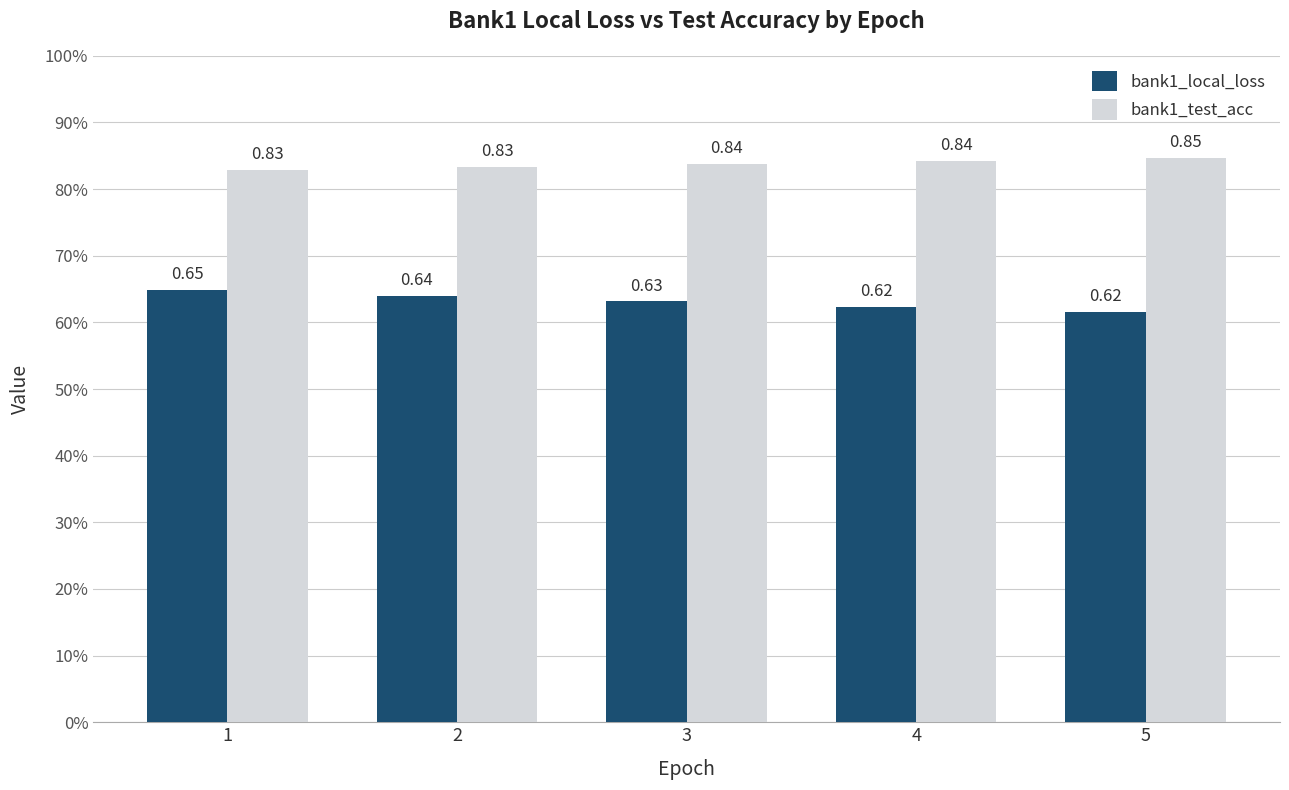

What is the spread (max minus min) of values at 4?

0.2